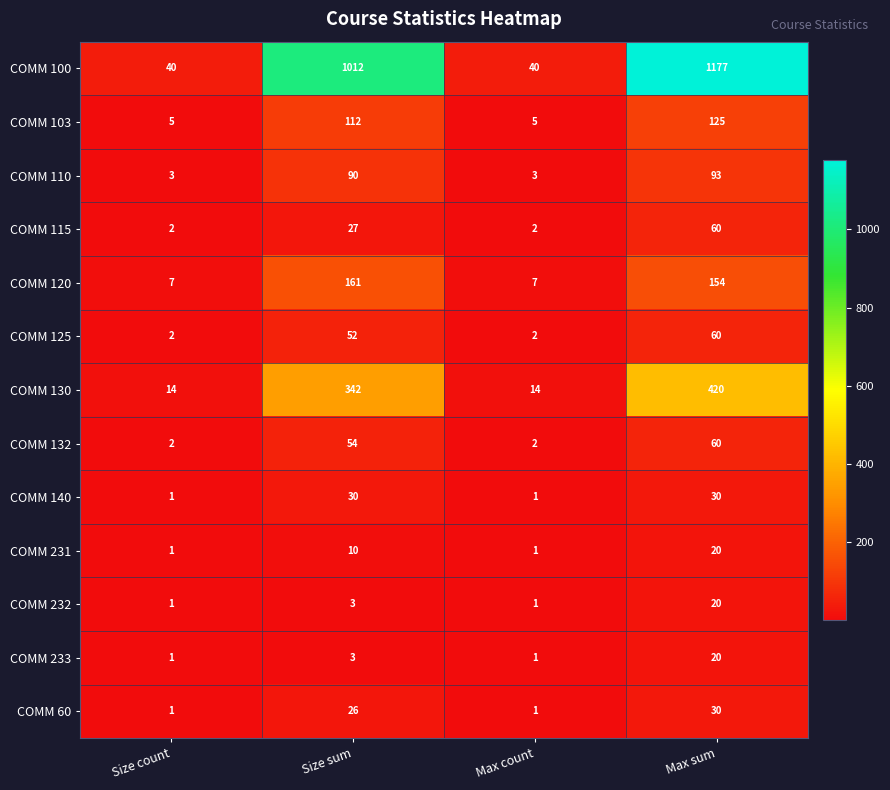

How many categories are shown in the chart?

4